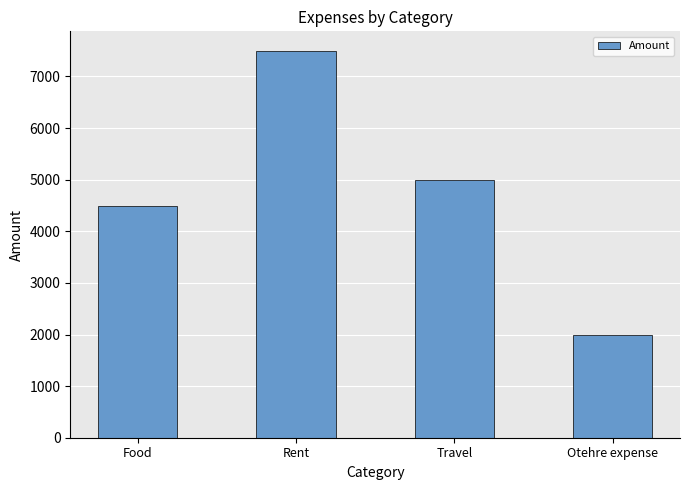

What is the smallest value displayed?

2000